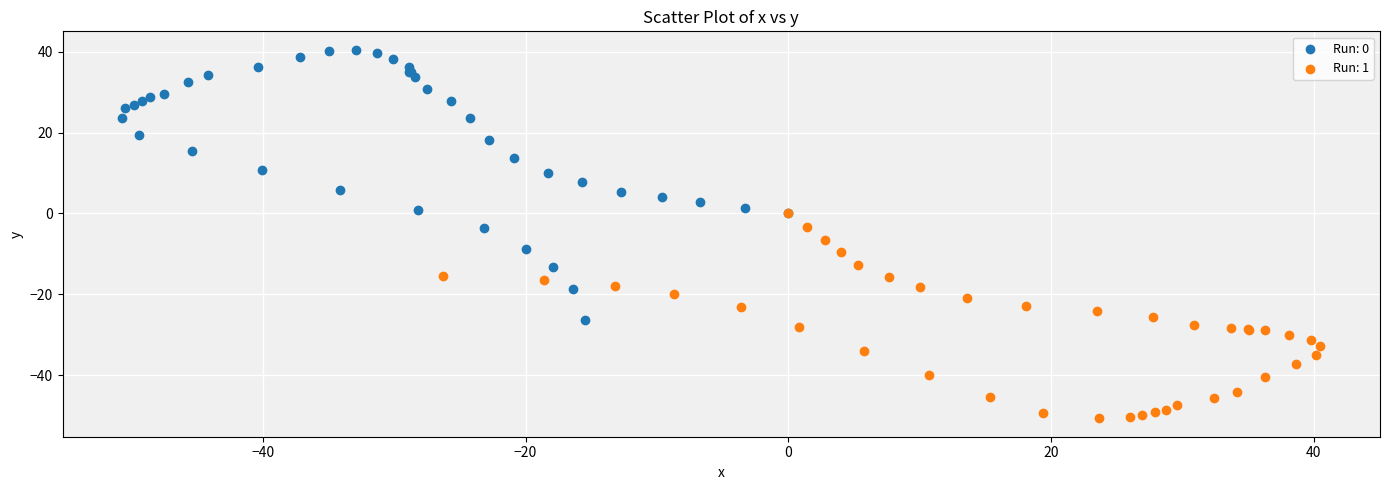

Which series has the widest spread of Y values?

Run: 0